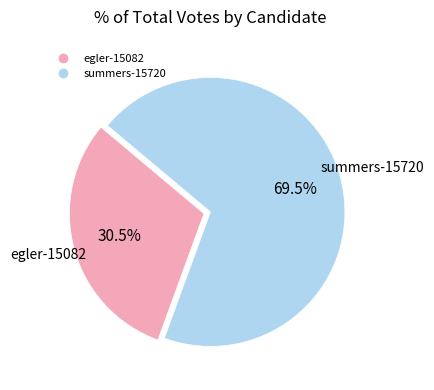

Is summers-15720 the majority of the pie?

Yes